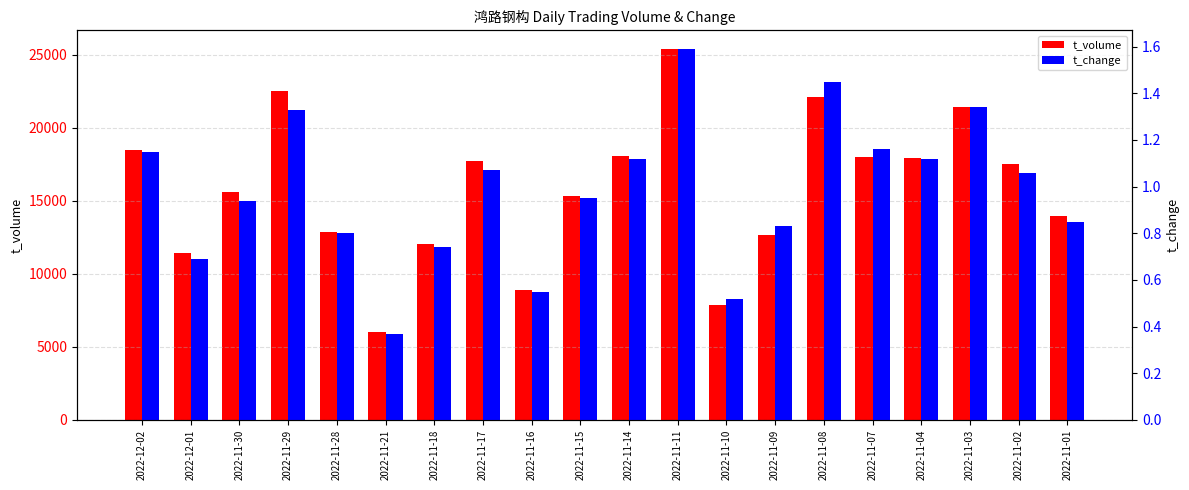

Reading left to right, what are all the values shown in this chart?

t_volume: 2022-12-02=18478.0	2022-12-01=11430.0	2022-11-30=15613.0	2022-11-29=22511.0	2022-11-28=12848.0	2022-11-21=6002.0	2022-11-18=12080.0	2022-11-17=17734.0	2022-11-16=8913.0	2022-11-15=15312.0	2022-11-14=18050.0	2022-11-11=25412.0	2022-11-10=7869.0	2022-11-09=12683.0	2022-11-08=22109.0	2022-11-07=18036.0	2022-11-04=17943.0	2022-11-03=21434.0	2022-11-02=17545.0	2022-11-01=13970.0
t_change: 2022-12-02=1.1	2022-12-01=0.7	2022-11-30=0.9	2022-11-29=1.3	2022-11-28=0.8	2022-11-21=0.4	2022-11-18=0.7	2022-11-17=1.1	2022-11-16=0.6	2022-11-15=0.9	2022-11-14=1.1	2022-11-11=1.6	2022-11-10=0.5	2022-11-09=0.8	2022-11-08=1.4	2022-11-07=1.2	2022-11-04=1.1	2022-11-03=1.3	2022-11-02=1.1	2022-11-01=0.8